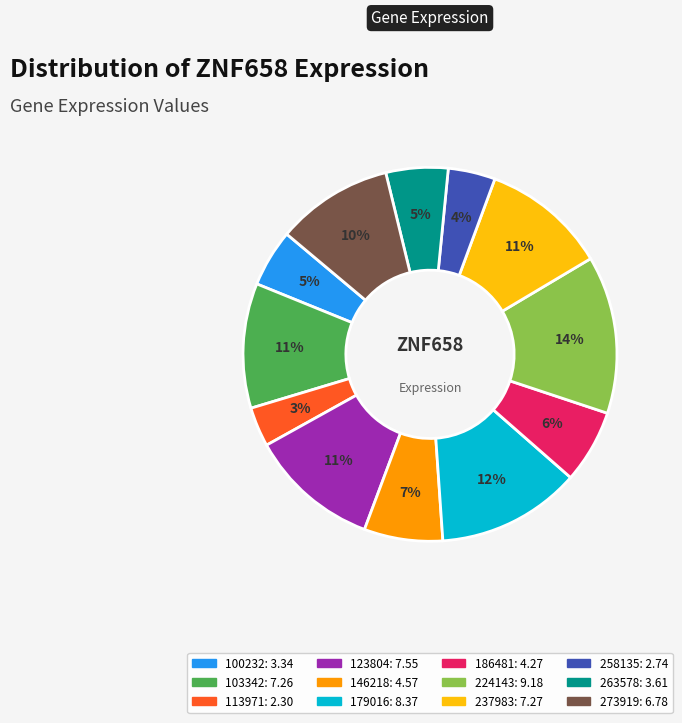

Which slice is the largest?

224143